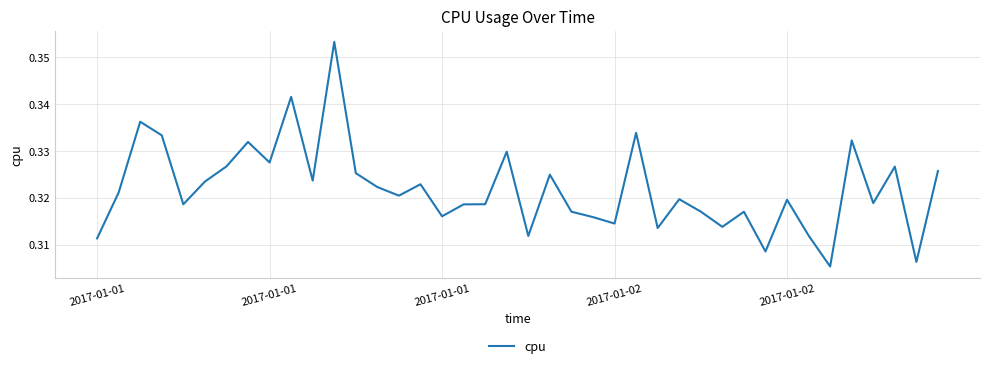

How many values are between 0 and 1?

40